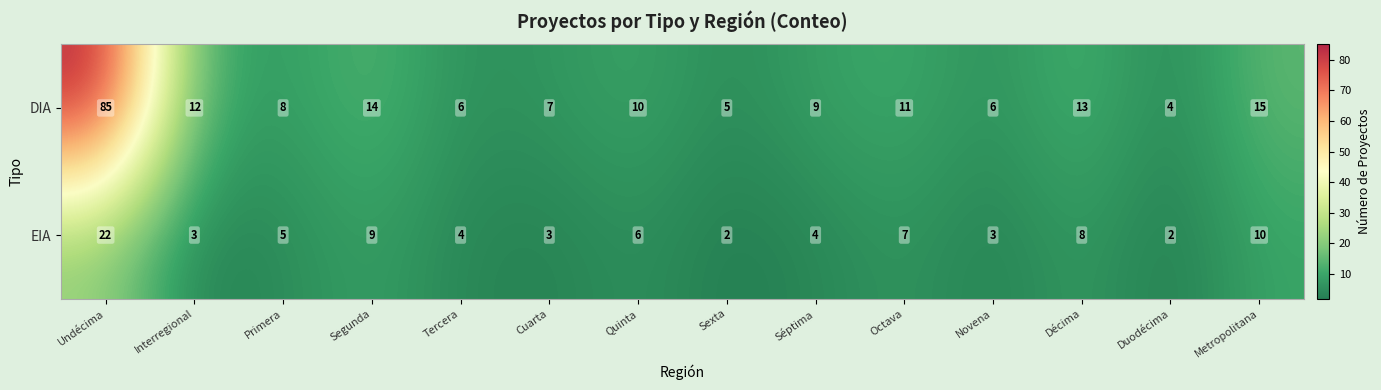

At how many categories does at least one series exceed 73?

1